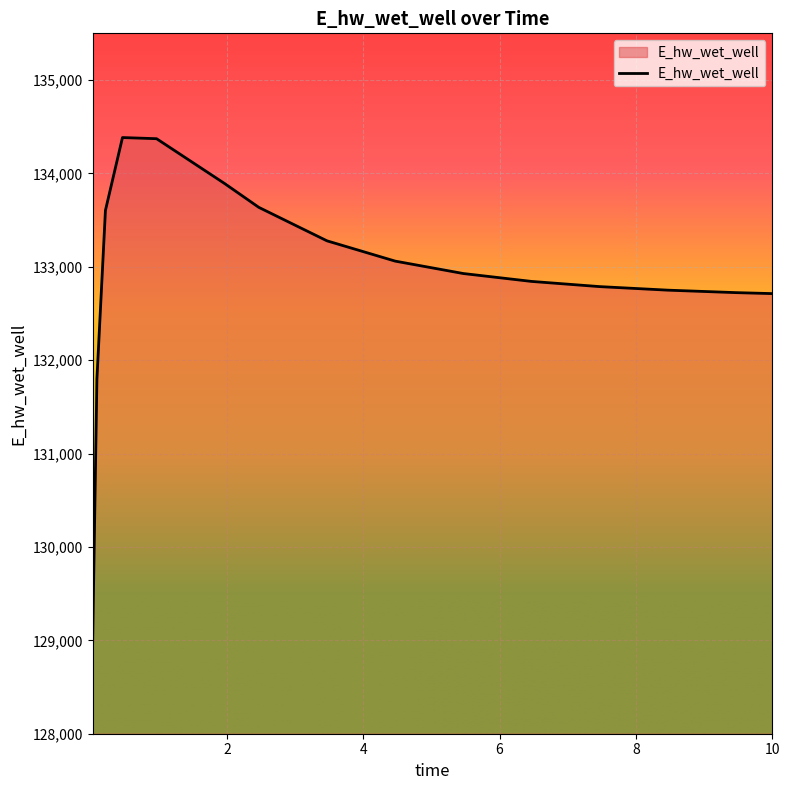

What is the difference between the maximum and minimum values?

5404.5